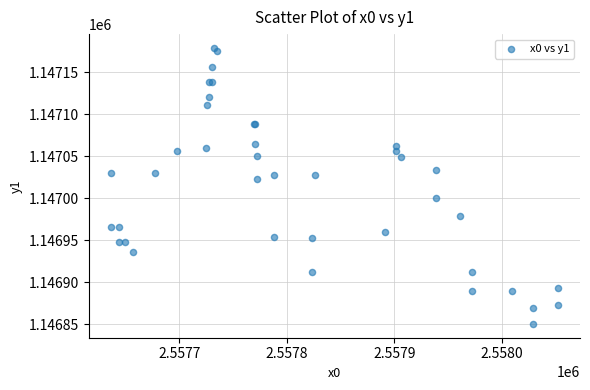

What Y value in the scatter plot is closest to 1147014?

1147022.4